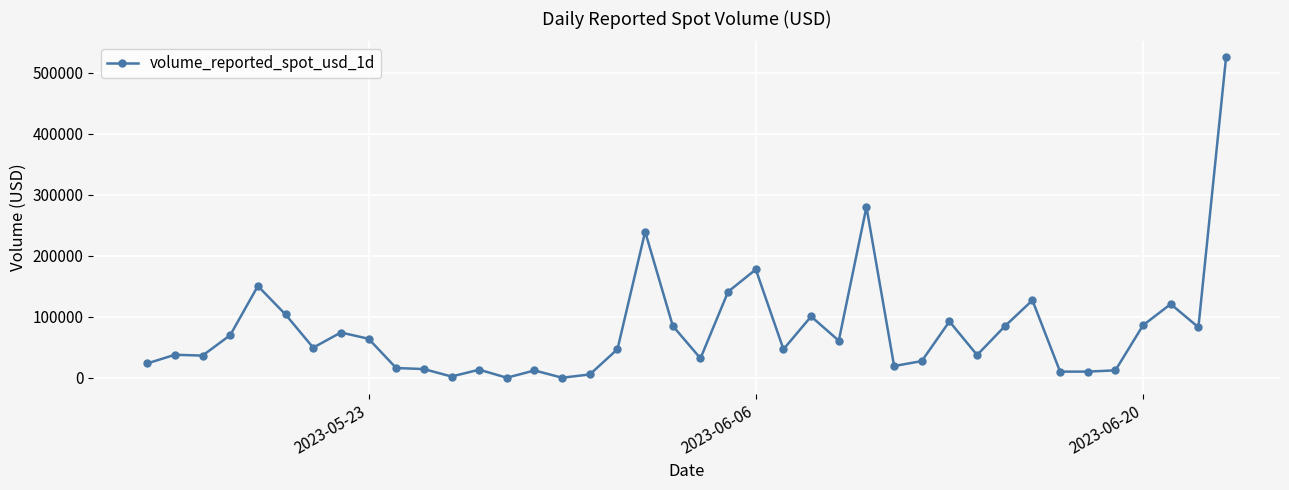

What is the difference between the maximum and minimum values?

525086.3